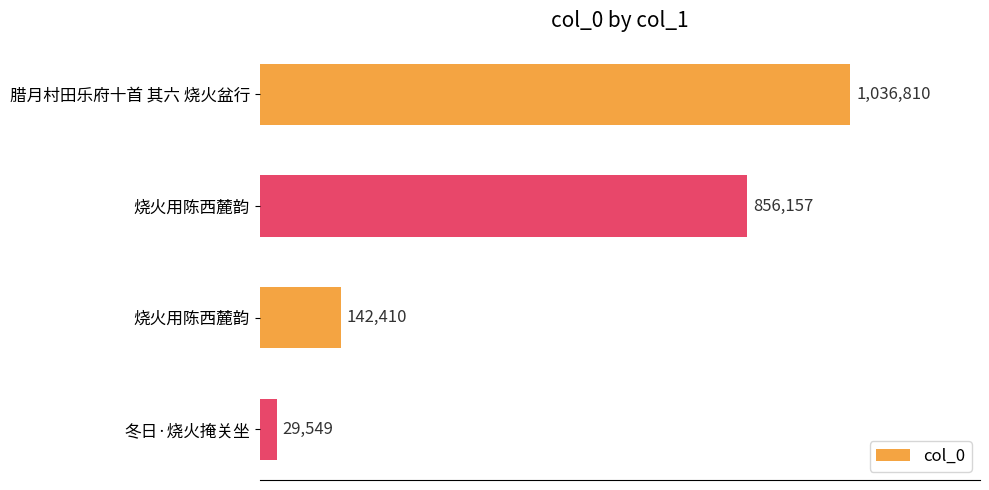

Are the bars horizontal?

Yes